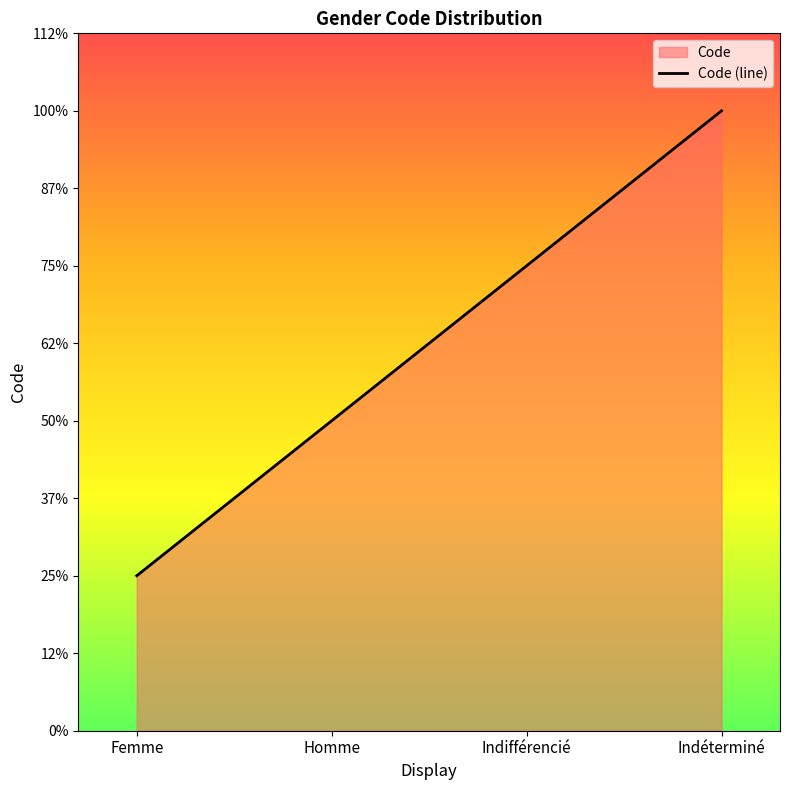

Is it true that the value at Indéterminé is 4?

True